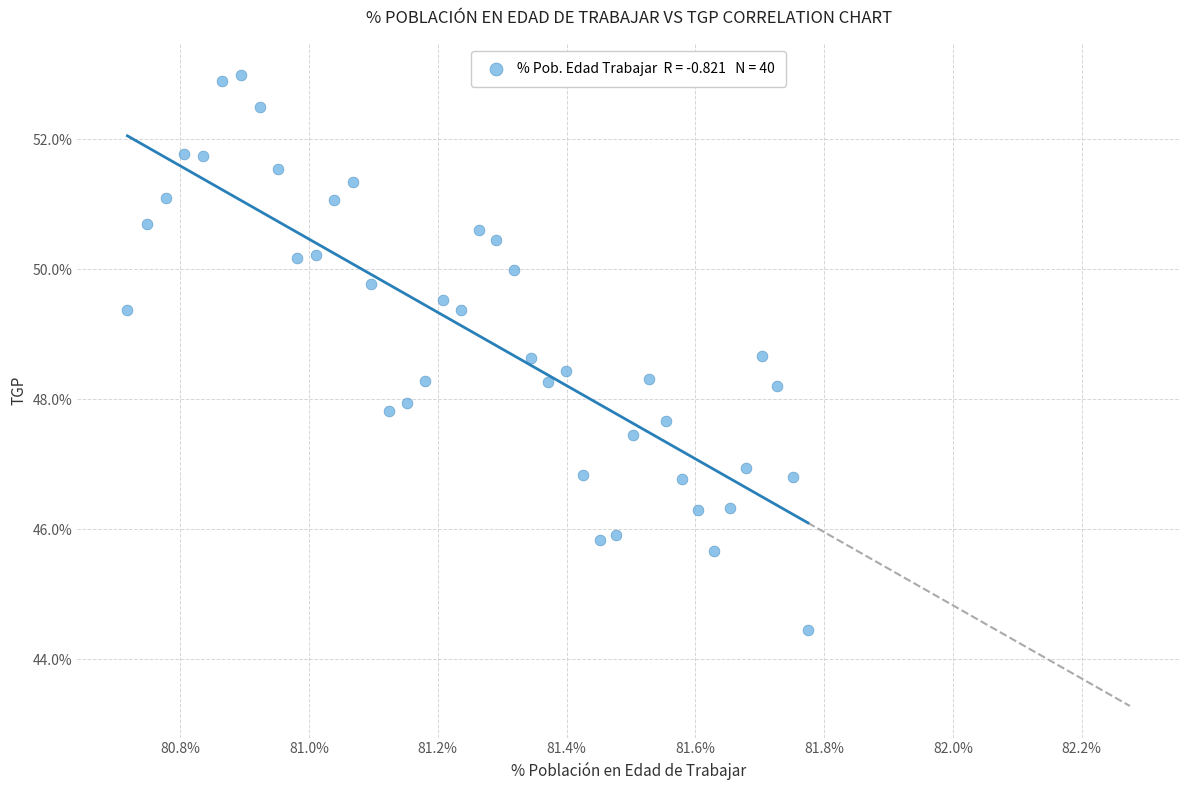

What is the range of Y values (max minus min)?

8.5